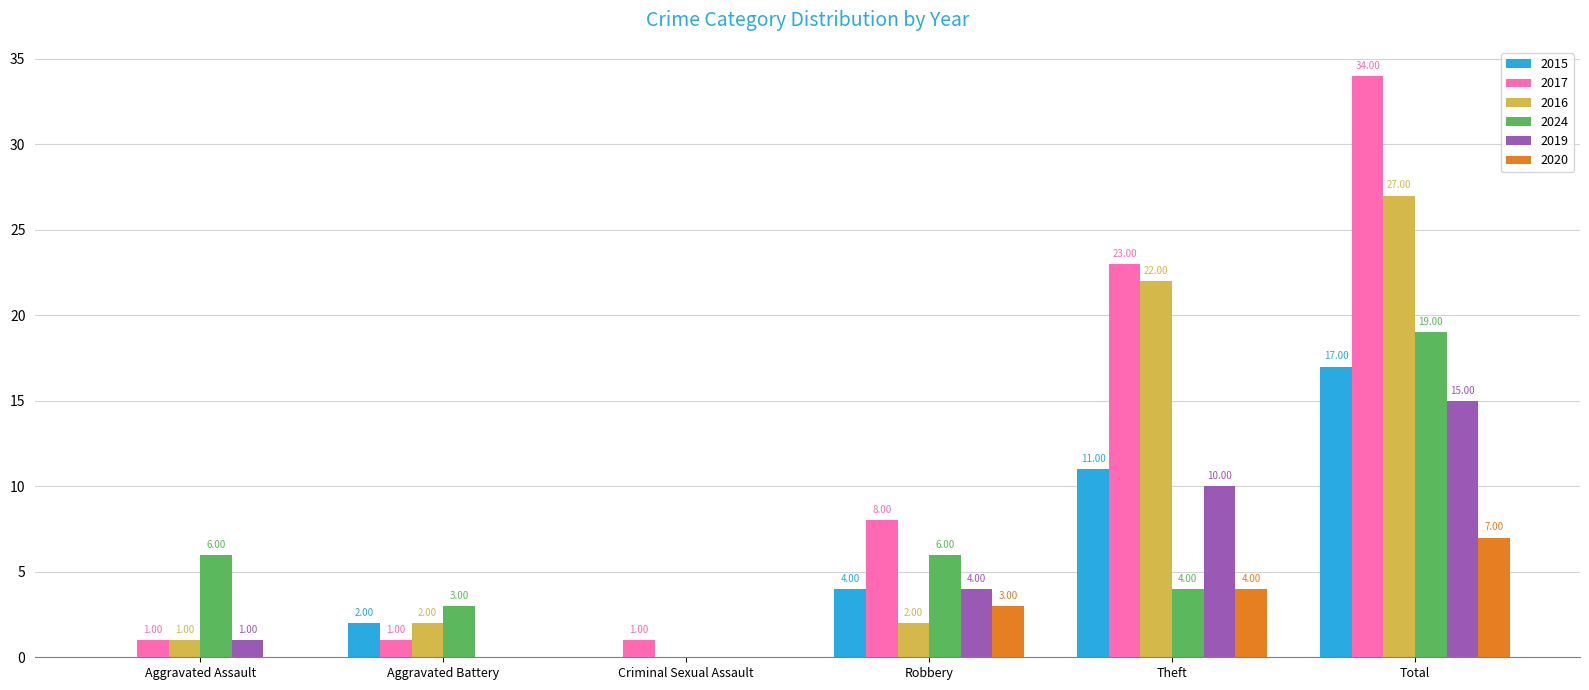

Which series changed the most between Aggravated Battery and Robbery?

2017